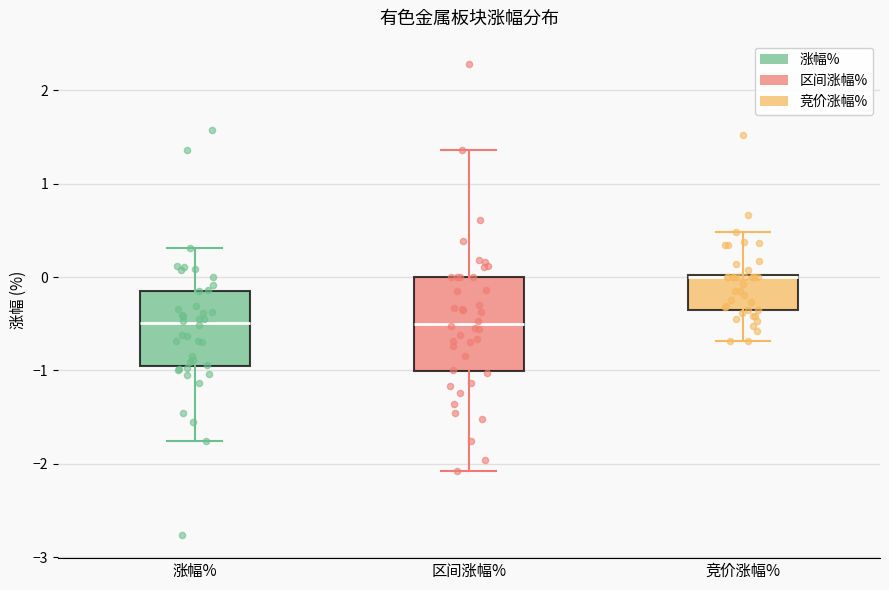

Which box is the tallest, from its lower edge to its upper edge?

区间涨幅%